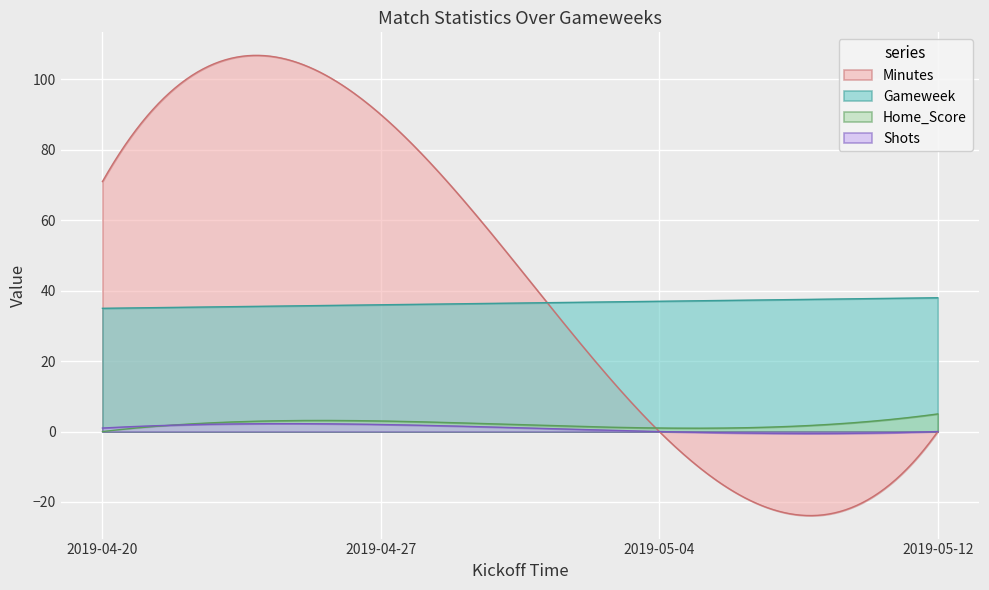

Is the value of Gameweek at 2019-04-20 greater than the value of Shots at 2019-05-04?

Yes